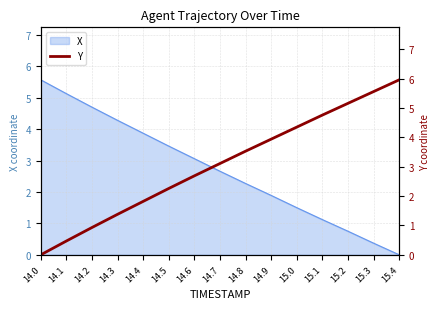

At which label does X first exceed 2?

14.0